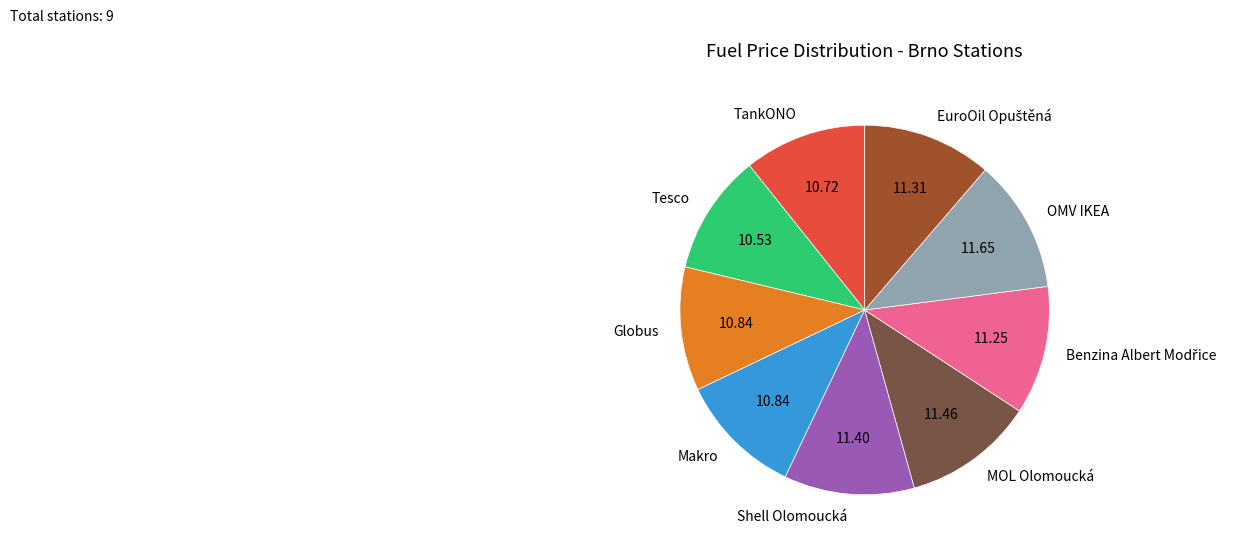

Which has a higher value, Tesco or Shell Olomoucká?

Shell Olomoucká